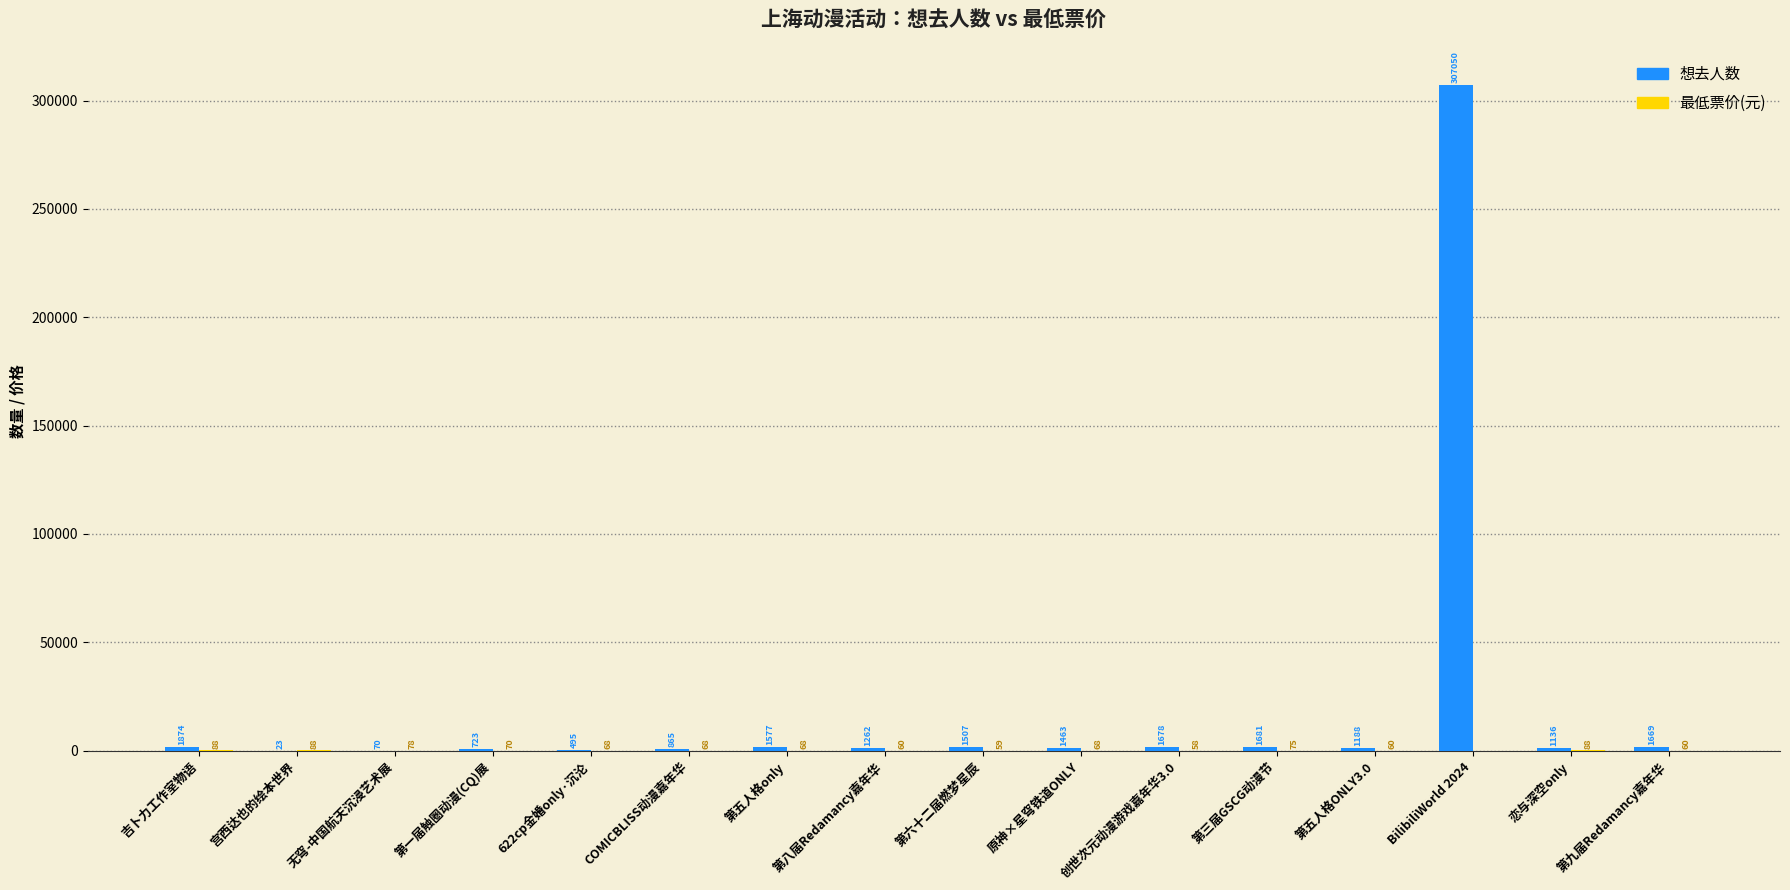

Where does the 想去人数 series first go above 1463?

吉卜力工作室物语